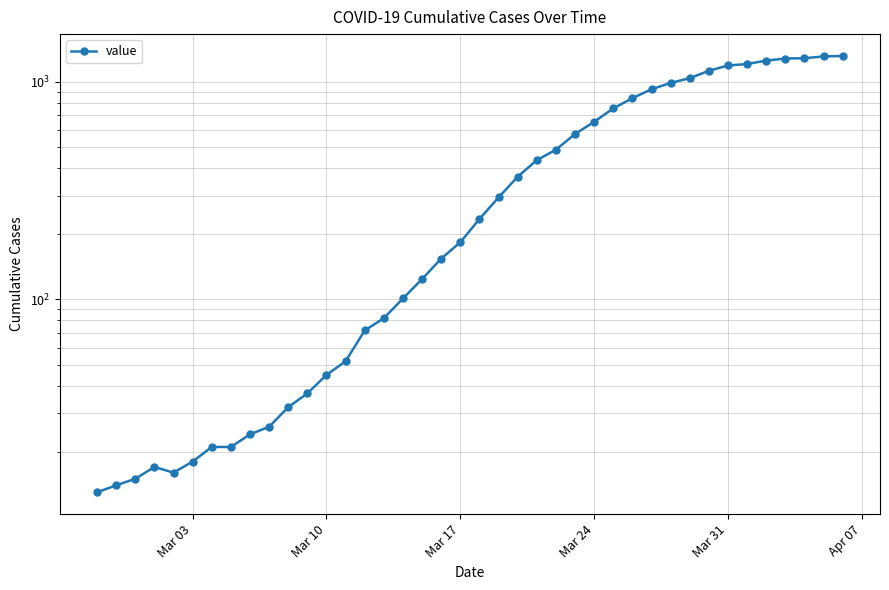

What is the value of the 32nd point from the left?

1038